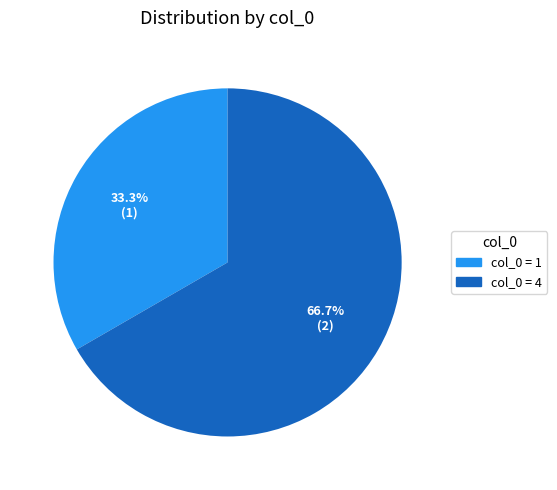

Is there a majority slice in this chart?

Yes